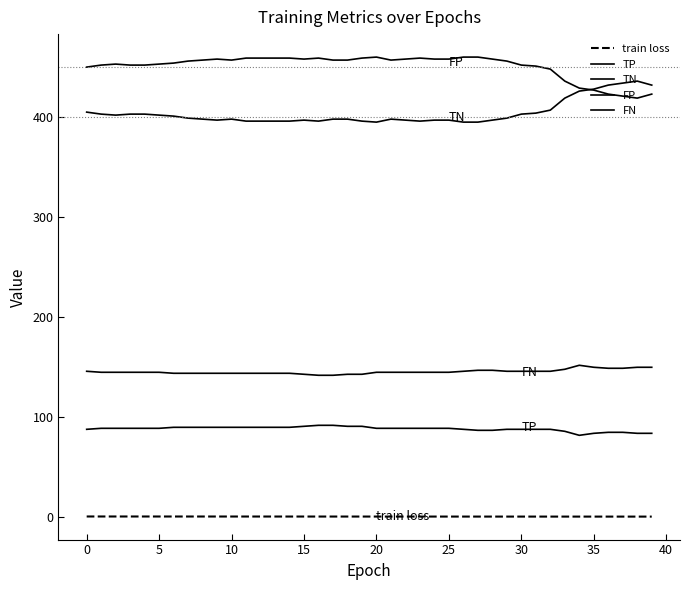

How many lines are shown in the chart?

5